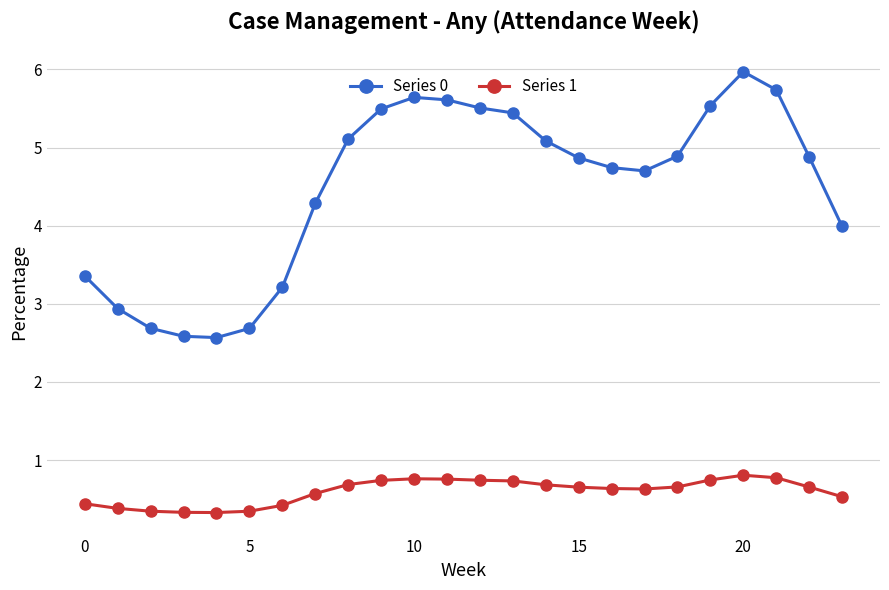

Which series has the largest range (max minus min)?

Series 0